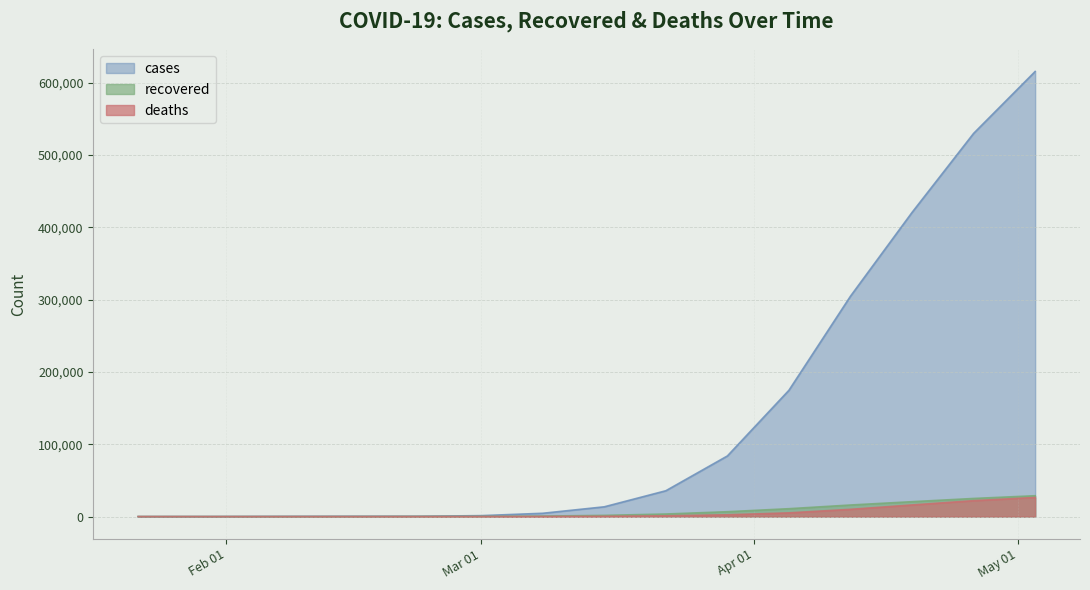

Which category has the highest value across all series?

2020-05-03